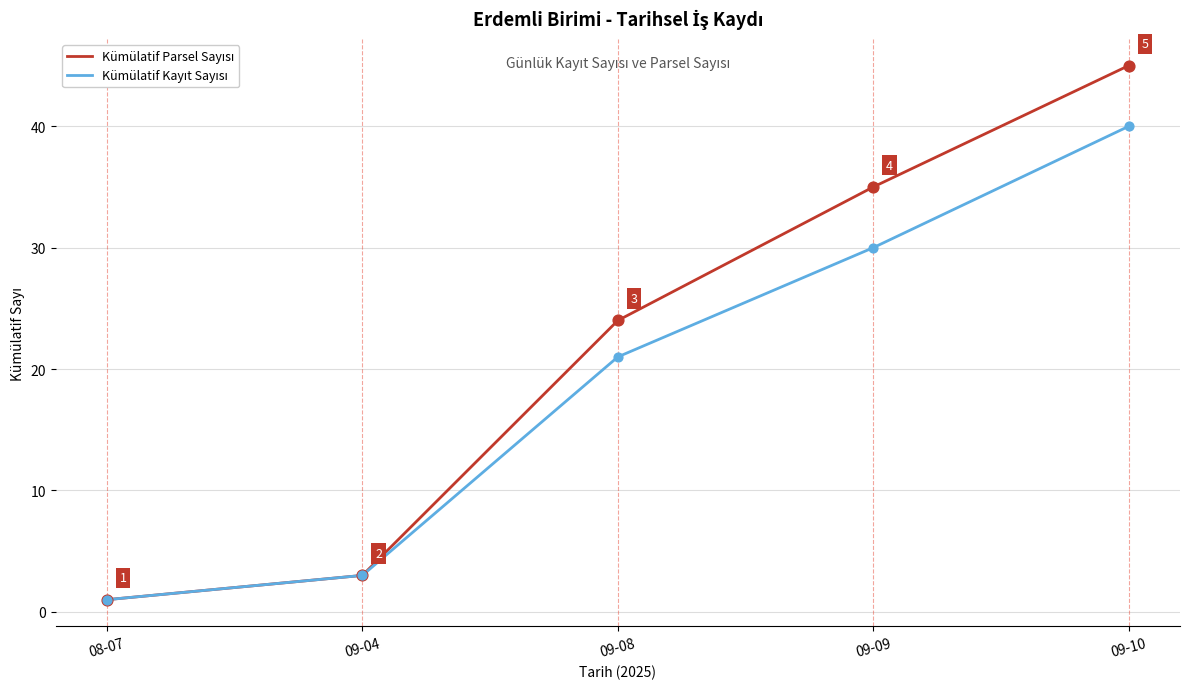

What is the total value across all series at 09-10?

85